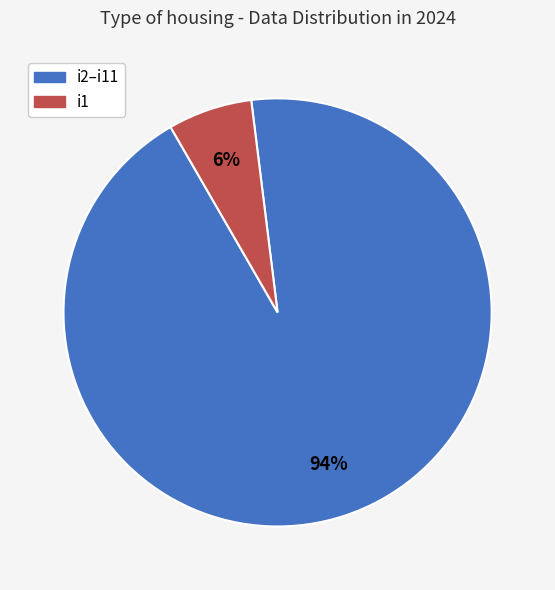

To the nearest percent, what is the average slice percentage?

50%